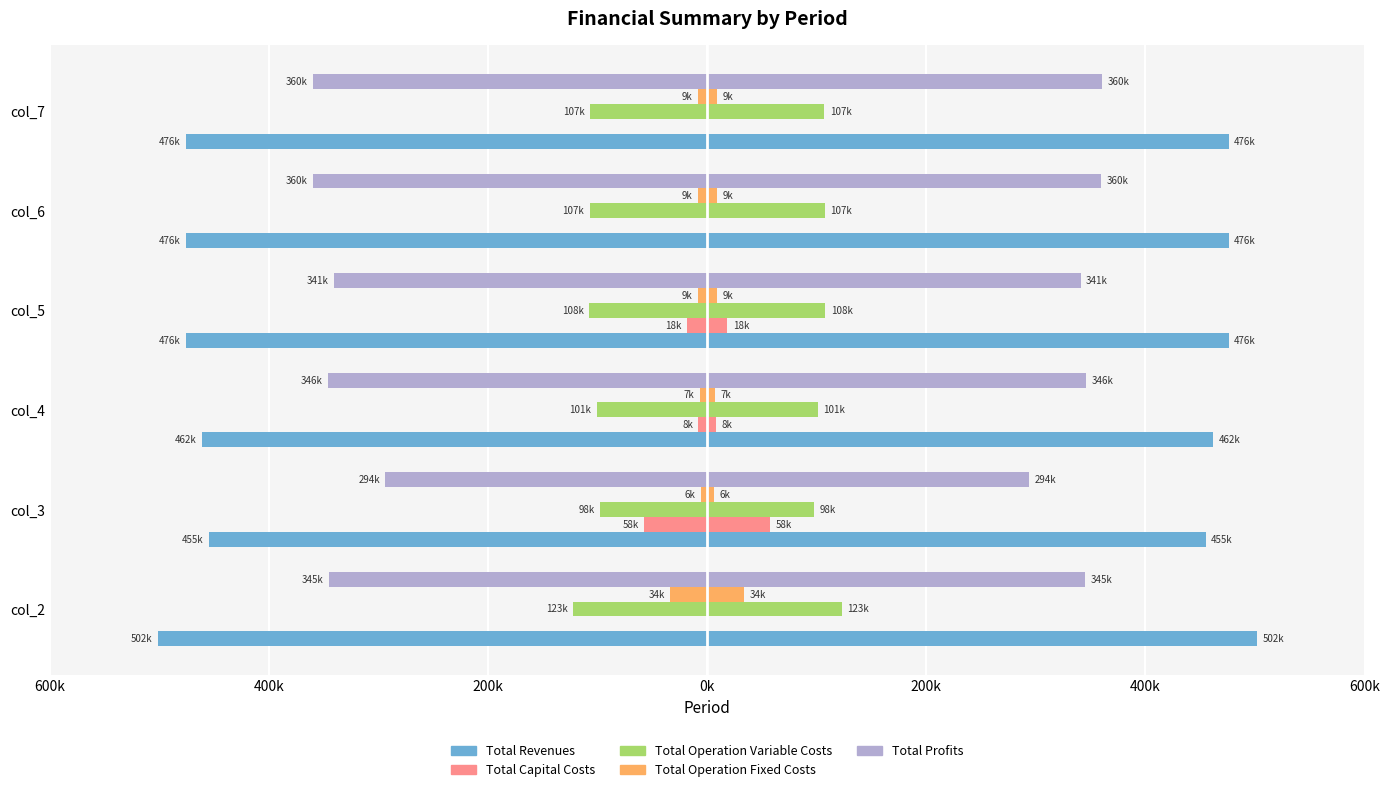

Are the bars grouped side by side (vs. stacked)?

Yes